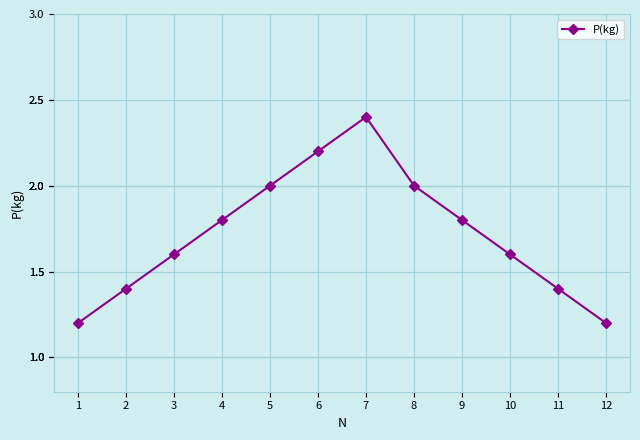

What is the value of the 11th point from the left?

1.4